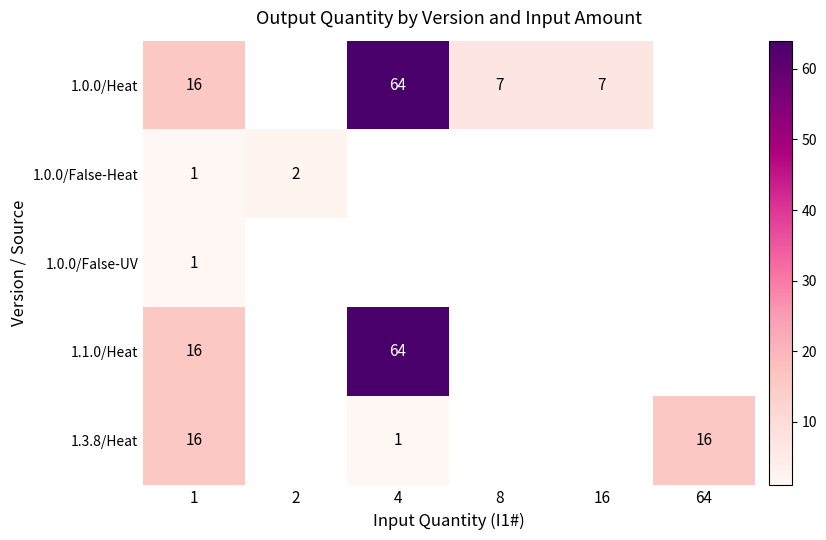

At which category is the sum across all series the highest?

1